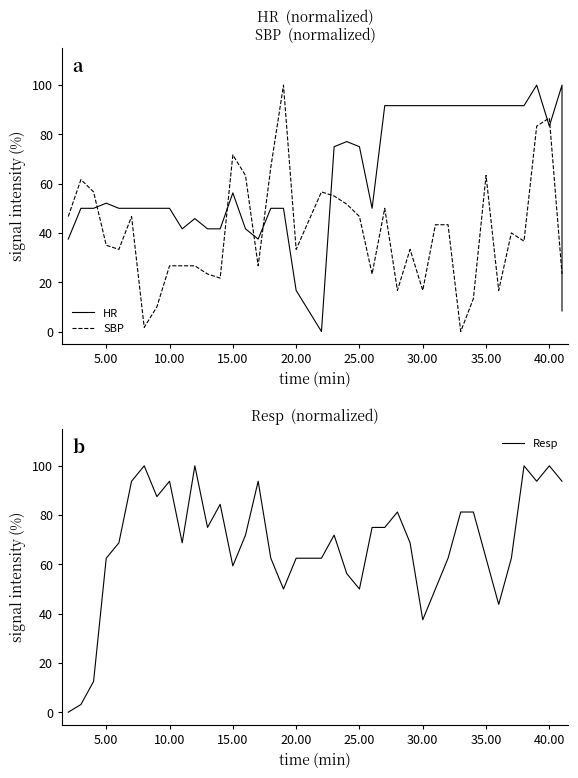

At which label is HR closest to 50?

5.00